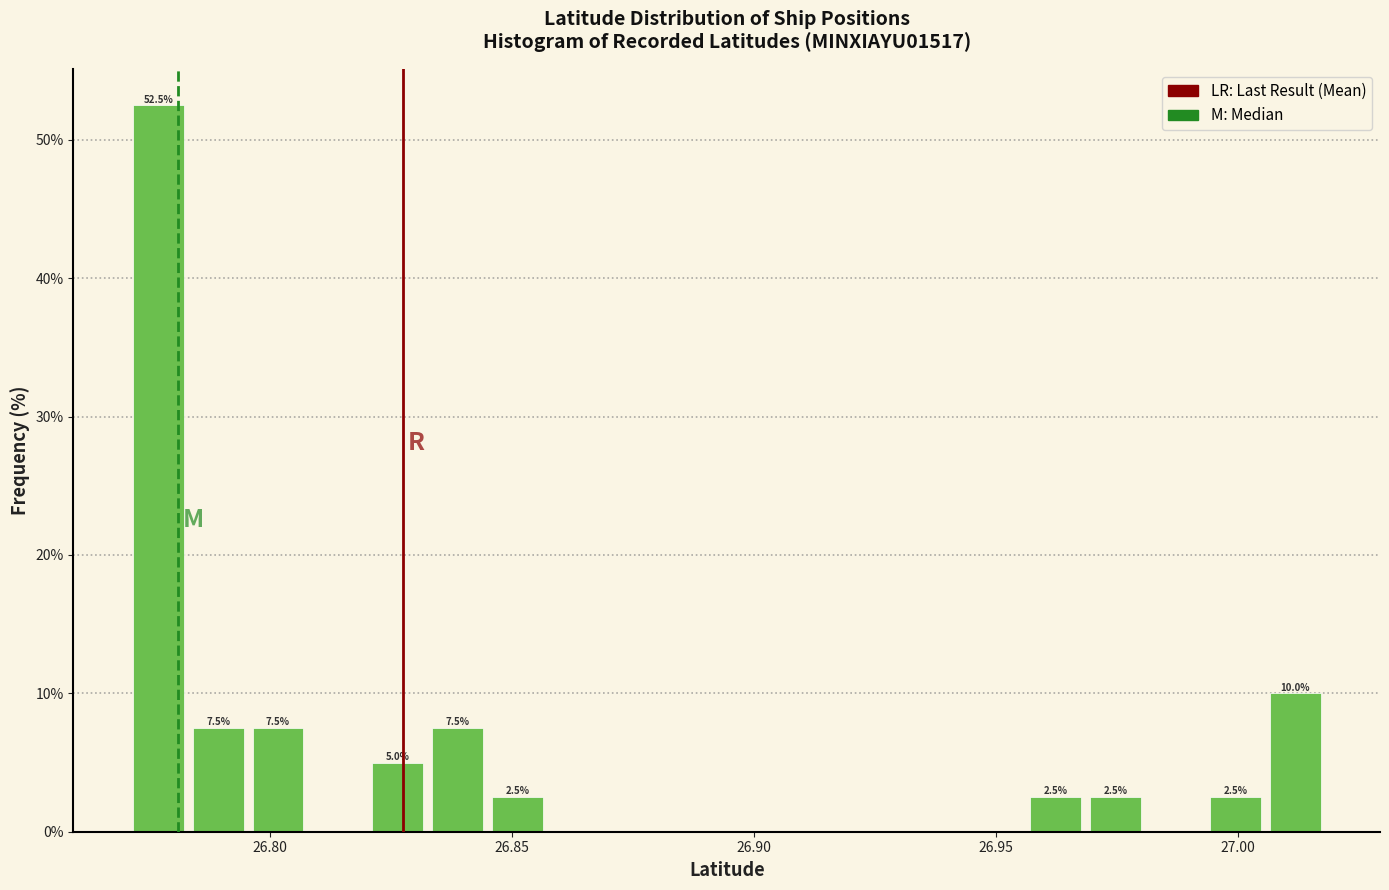

Read against the x-axis, roughly where is the centre of the tallest bar?

26.775